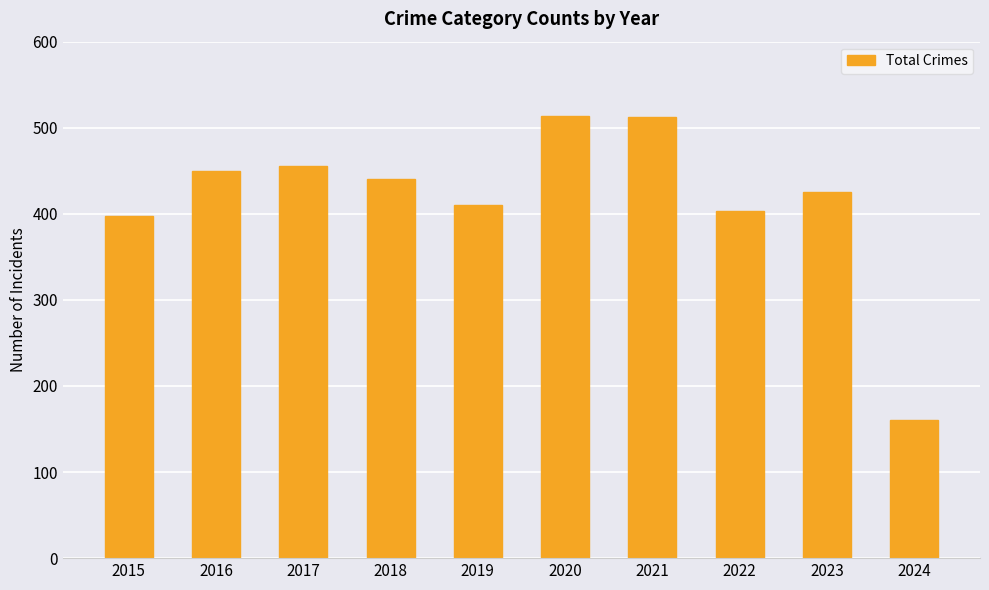

How many bars are there in total?

10